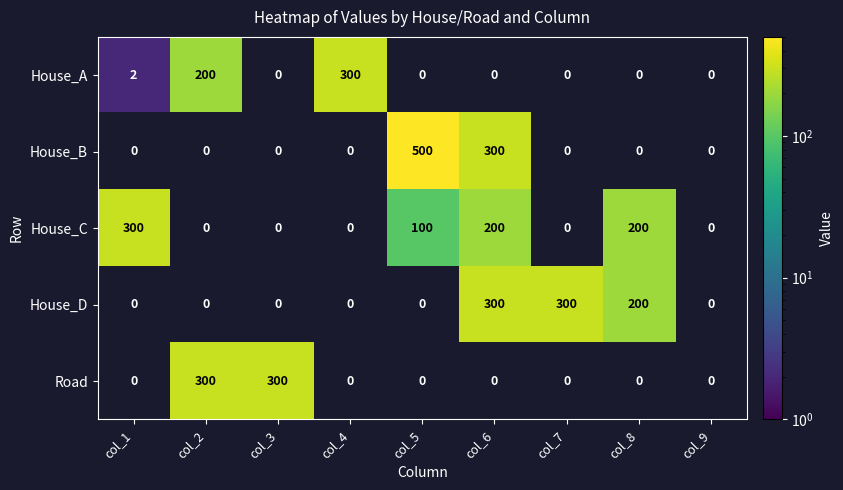

How many values in the House_B series exceed 0?

2